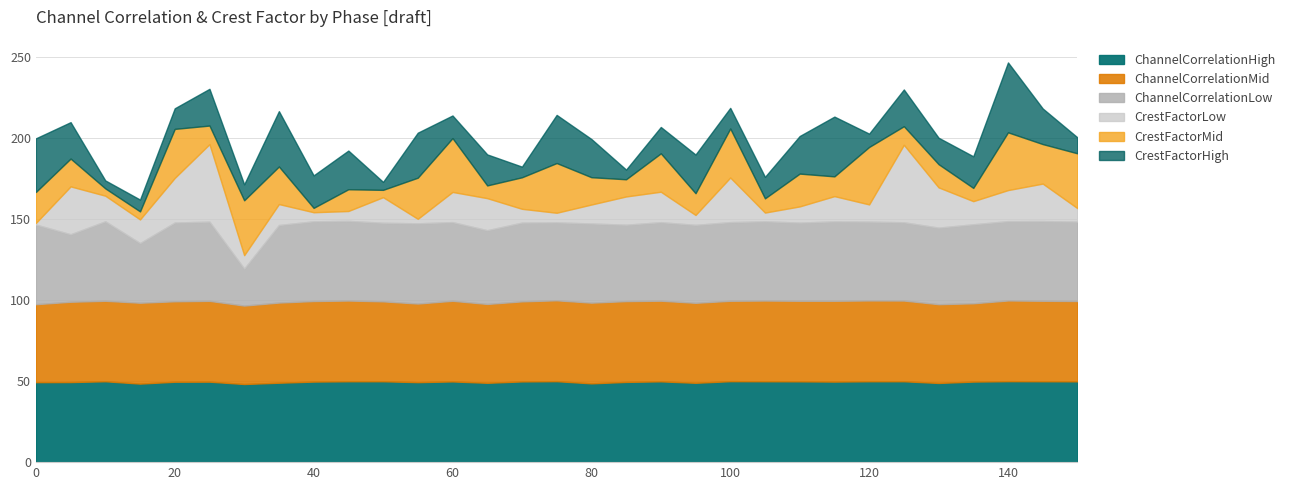

What are all the series names shown in the legend?

ChannelCorrelationHigh, ChannelCorrelationMid, ChannelCorrelationLow, CrestFactorLow, CrestFactorMid, CrestFactorHigh